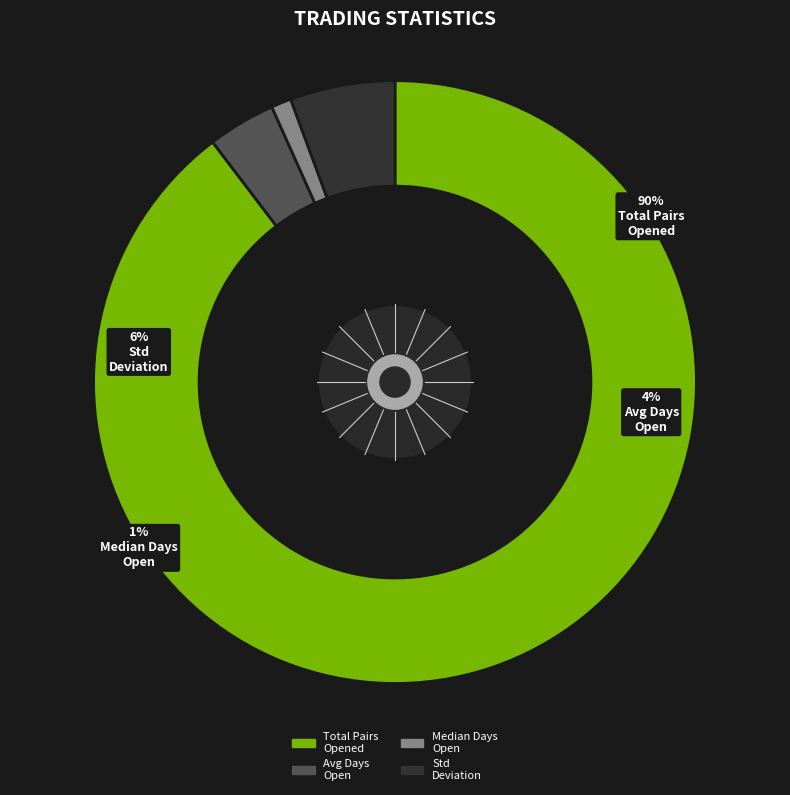

Combined, do Median_time_pairs_are_open_in_days and Average_time_pairs_are_open_in_days account for over 50%?

No